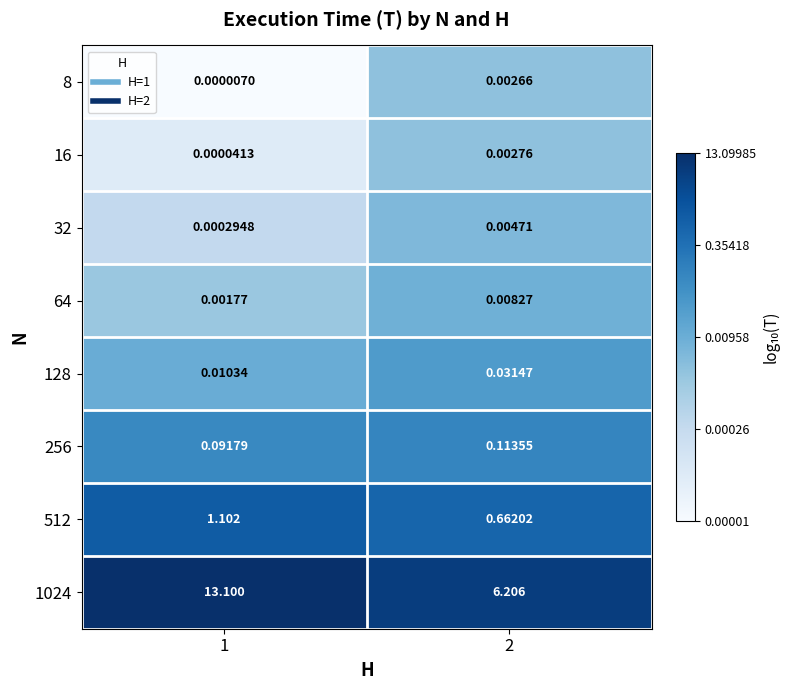

How many distinct data groups are displayed?

8